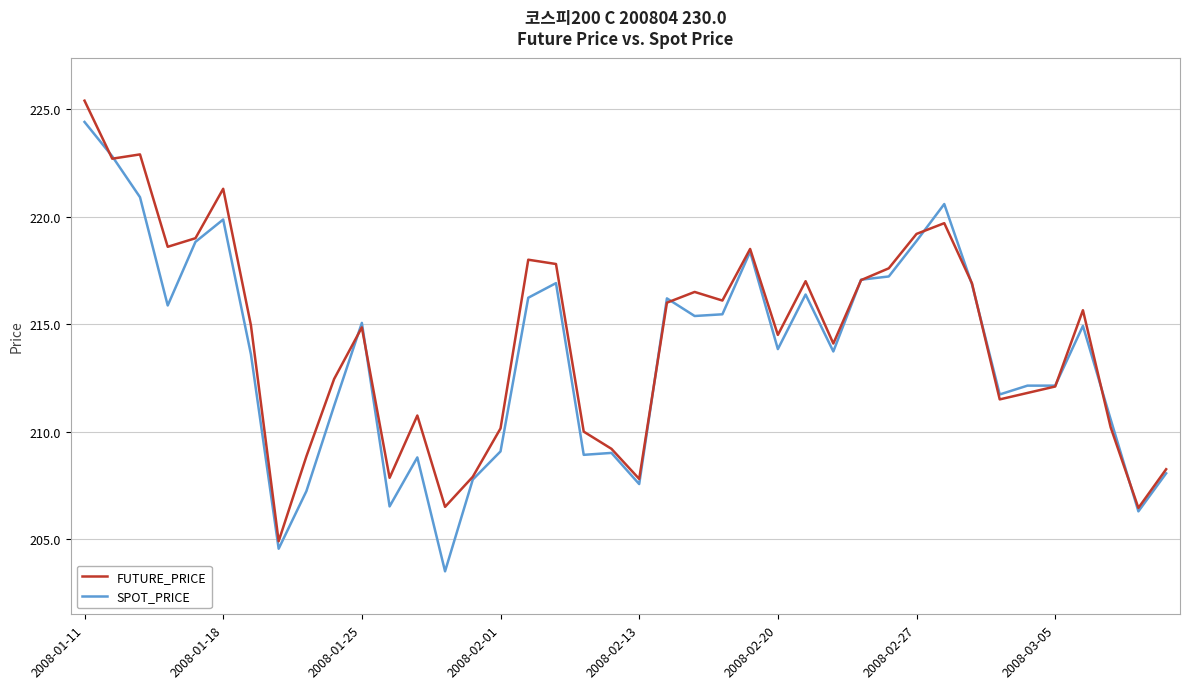

What is the greatest value displayed?

225.4